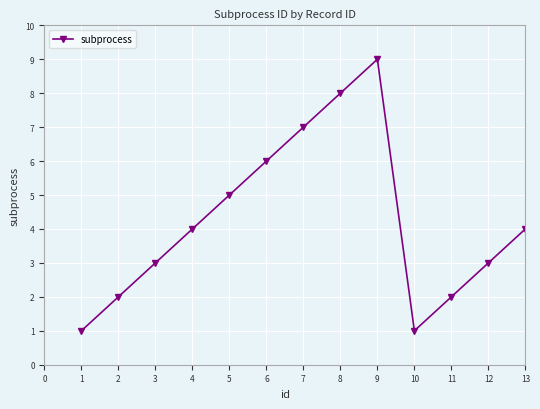

What is the difference between the second highest and second lowest values?

7